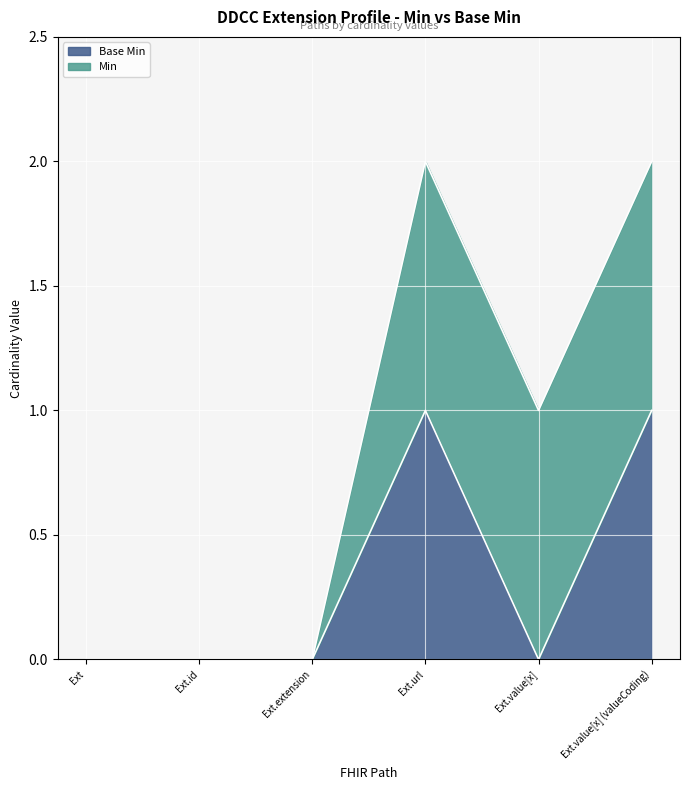

What is the difference between the values at Ext.url and Ext?

1